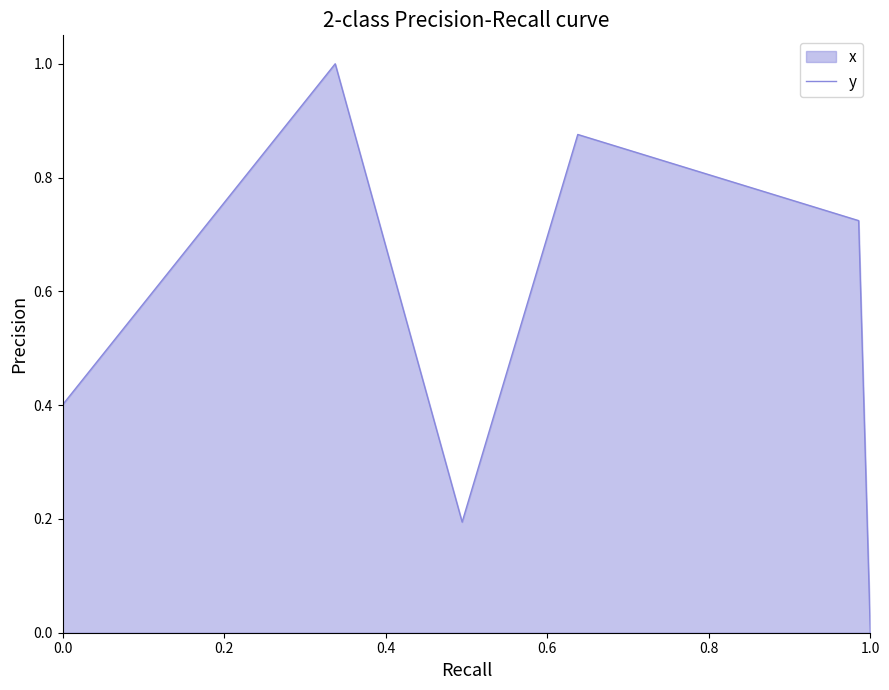

What is the difference between the maximum and second lowest values?

0.8